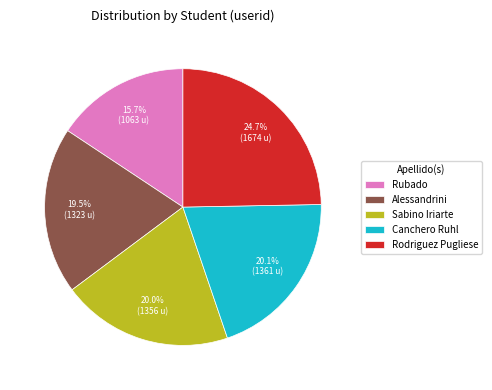

To the nearest percent, what is the average slice percentage?

20%